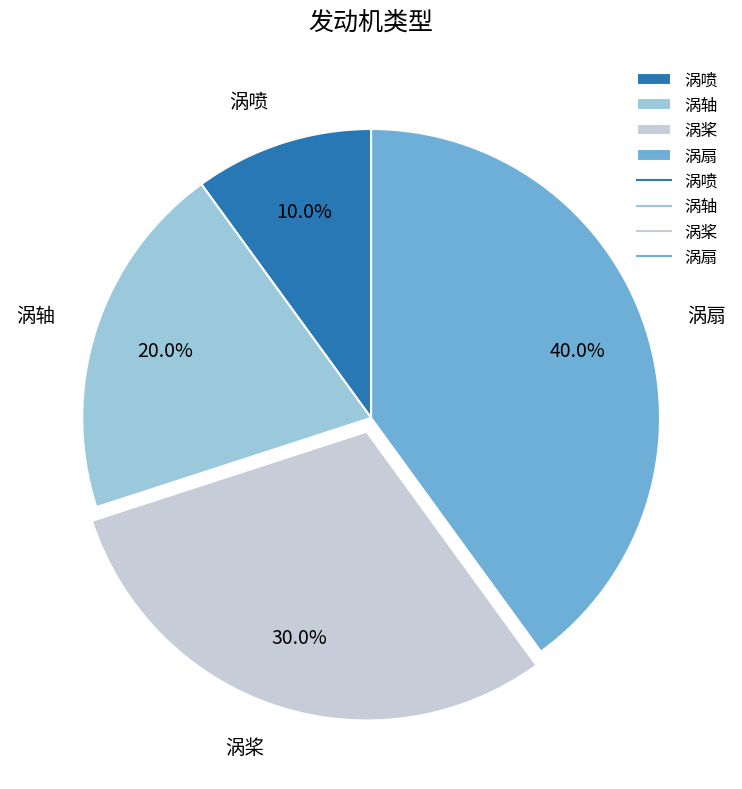

To the nearest percent, what is the difference between the 涡扇 and 涡桨 slice percentages?

10%